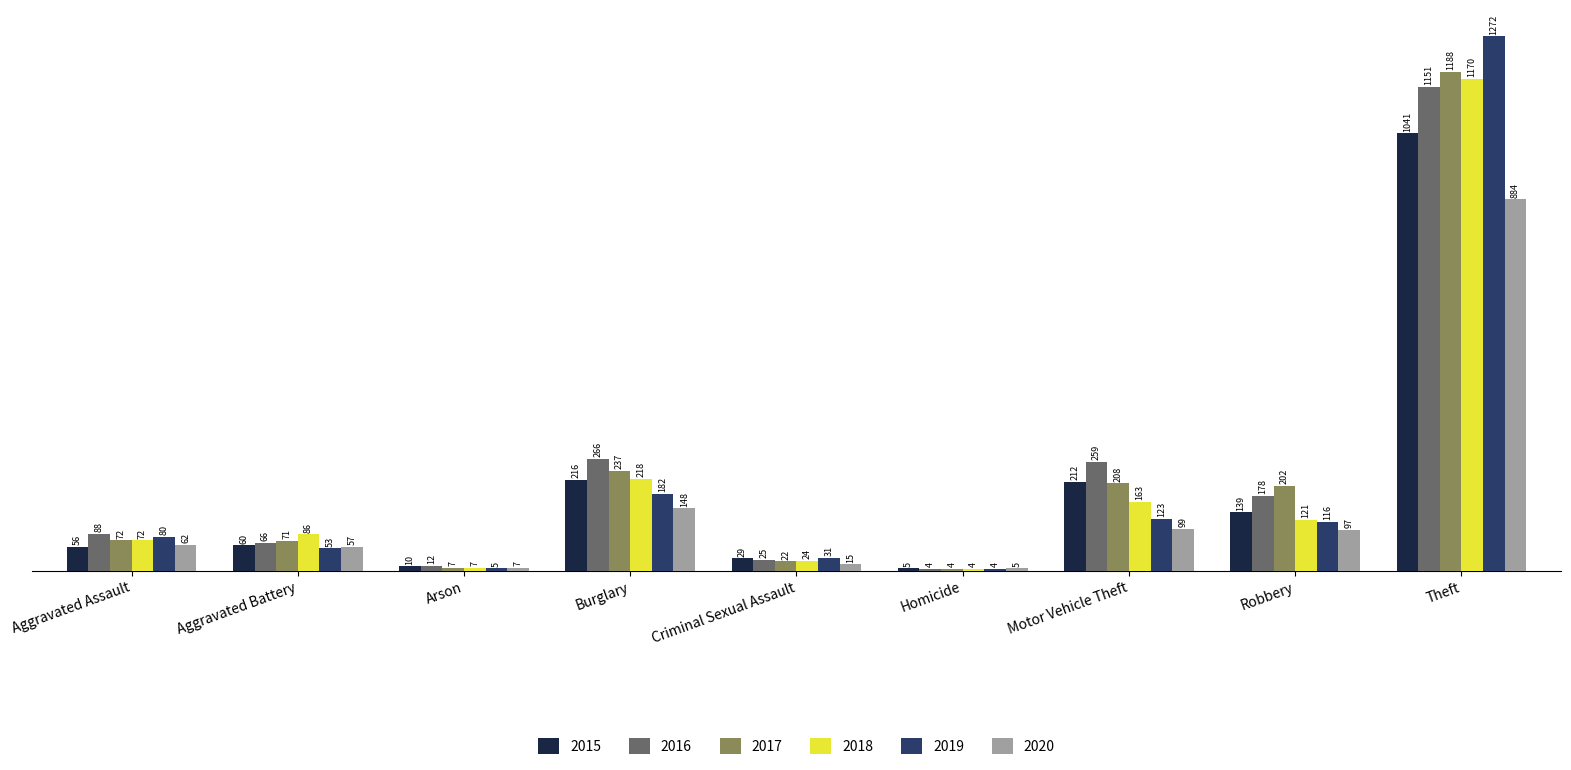

What are all the series names shown in the legend?

2015, 2016, 2017, 2018, 2019, 2020